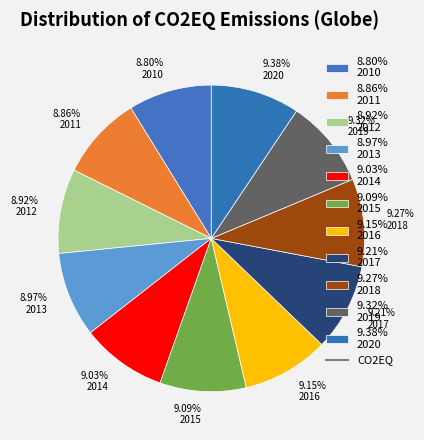

Does 9.15% 2016 account for over 50% of the chart?

No